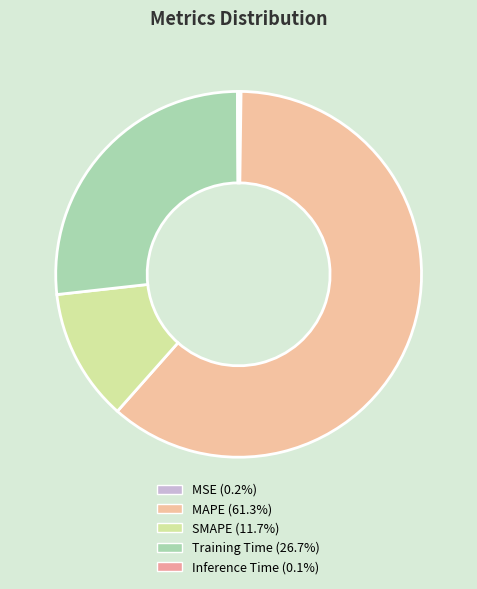

Rank the categories by value from lowest to highest.

Inference Time, MSE, SMAPE, Training Time, MAPE